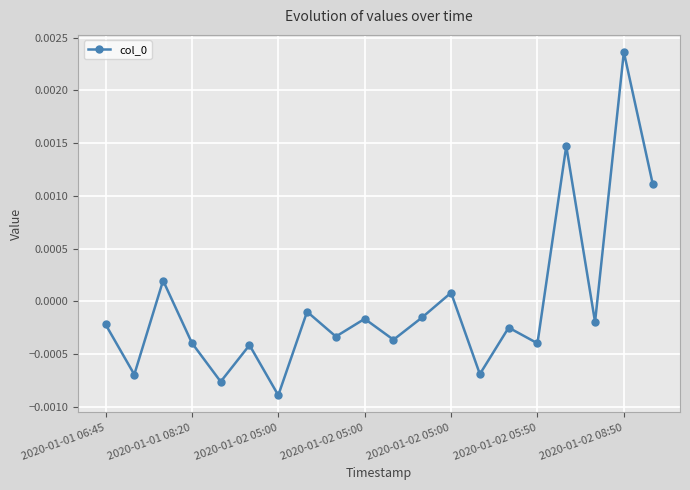

How many interior local peaks (higher than both neighbors) does the data have?

8